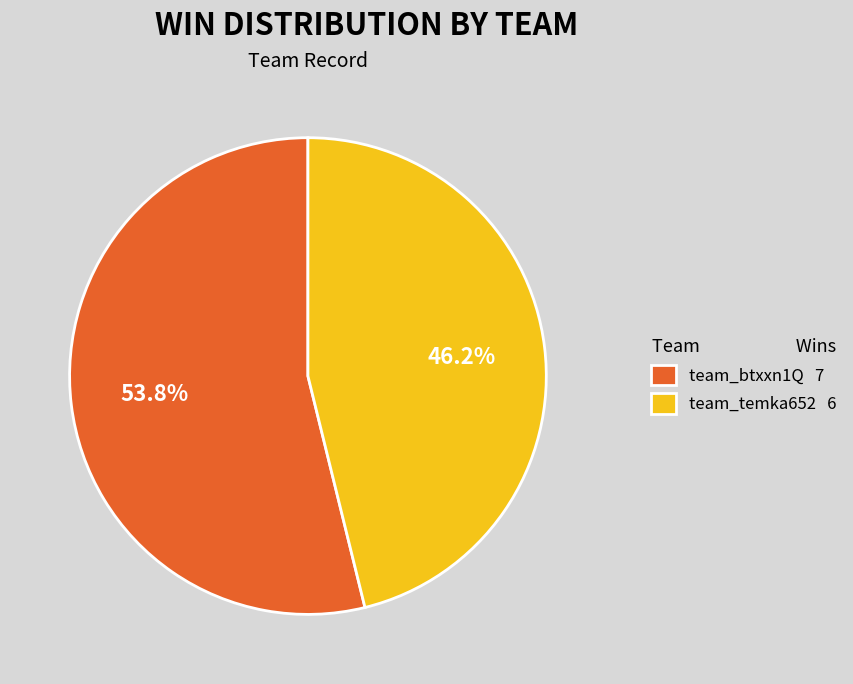

How many segments does this pie chart have?

2